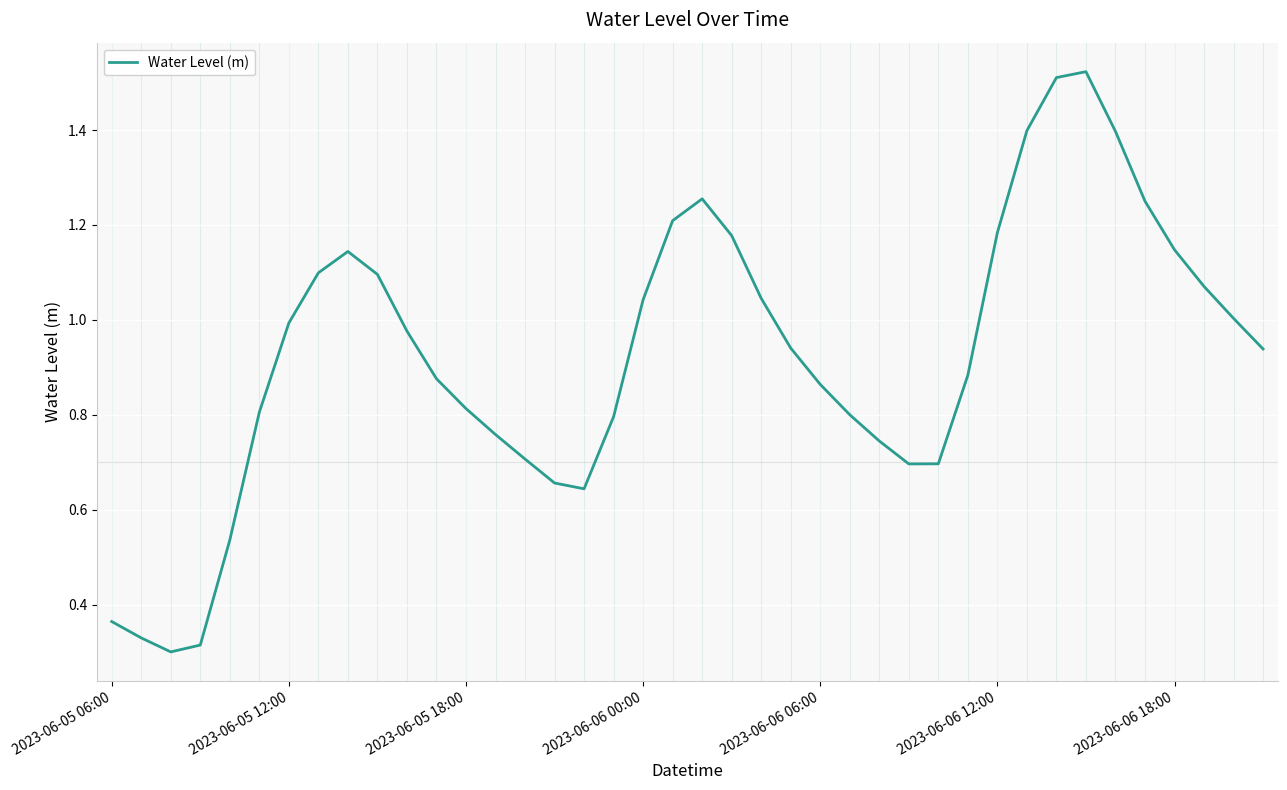

Is it true that the value at 2023-06-06 18:00 is 0.3?

False